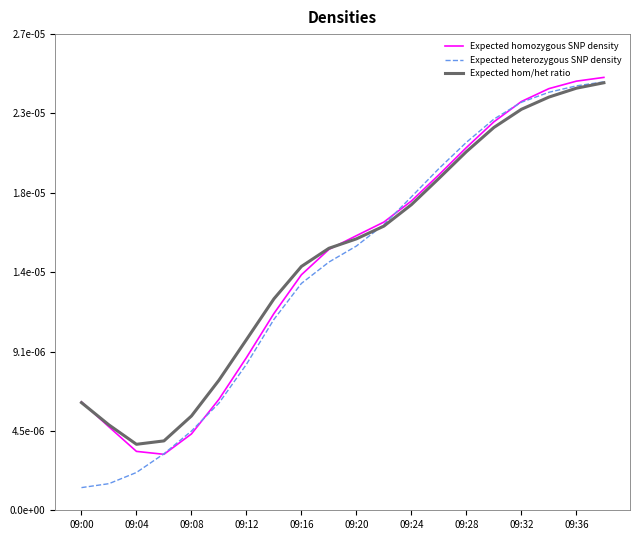

At which category is the sum across all series the highest?

19